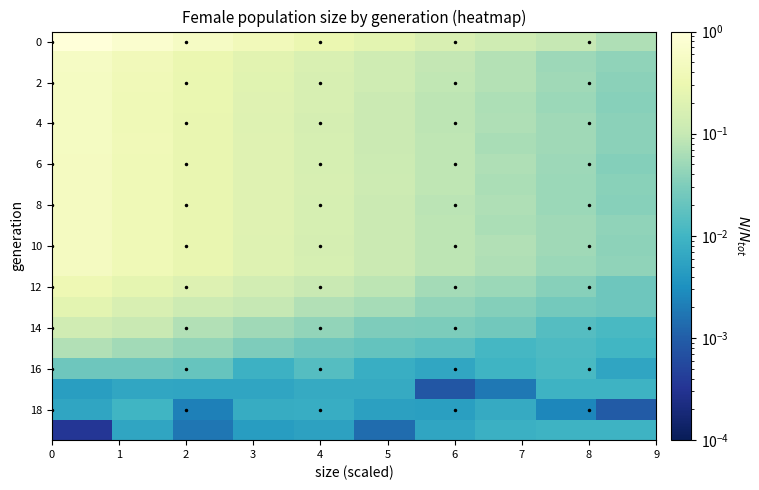

Reading right to left, transcribe all the data shown in this chart.

row_0: 0.1	0.1	0.1	0.2	0.2	0.3	0.4	0.6	0.7	1.0
row_1: 0.0	0.1	0.1	0.1	0.1	0.2	0.2	0.3	0.4	0.6
row_2: 0.0	0.1	0.1	0.1	0.1	0.2	0.2	0.3	0.4	0.5
row_3: 0.0	0.0	0.1	0.1	0.1	0.2	0.2	0.3	0.4	0.5
row_4: 0.0	0.1	0.1	0.1	0.1	0.2	0.2	0.3	0.4	0.5
row_5: 0.0	0.1	0.1	0.1	0.1	0.2	0.2	0.3	0.4	0.5
row_6: 0.0	0.1	0.1	0.1	0.1	0.2	0.2	0.3	0.4	0.5
row_7: 0.0	0.0	0.1	0.1	0.1	0.2	0.2	0.3	0.4	0.5
row_8: 0.0	0.0	0.1	0.1	0.1	0.2	0.2	0.3	0.4	0.5
row_9: 0.0	0.1	0.1	0.1	0.1	0.2	0.2	0.3	0.4	0.5
row_10: 0.0	0.1	0.1	0.1	0.1	0.2	0.2	0.3	0.4	0.5
row_11: 0.0	0.1	0.1	0.1	0.1	0.2	0.2	0.3	0.4	0.5
row_12: 0.0	0.0	0.0	0.1	0.1	0.1	0.1	0.2	0.3	0.3
row_13: 0.0	0.0	0.0	0.0	0.1	0.1	0.1	0.1	0.2	0.2
row_14: 0.0	0.0	0.0	0.0	0.0	0.0	0.1	0.1	0.1	0.1
row_15: 0.0	0.0	0.0	0.0	0.0	0.0	0.0	0.0	0.1	0.1
row_16: 0.0	0.0	0.0	0.0	0.0	0.0	0.0	0.0	0.0	0.0
row_17: 0.0	0.0	0.0	0.0	0.0	0.0	0.0	0.0	0.0	0.0
row_18: 0.0	0.0	0.0	0.0	0.0	0.0	0.0	0.0	0.0	0.0
row_19: 0.0	0.0	0.0	0.0	0.0	0.0	0.0	0.0	0.0	0.0